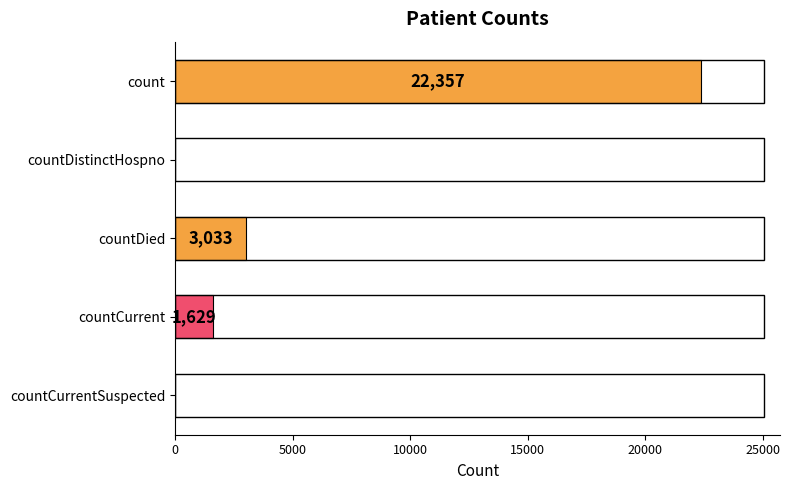

Reading top to bottom, list all the values displayed in this chart.

count=22357	countDistinctHospno=0	countDied=3033	countCurrent=1629	countCurrentSuspected=0